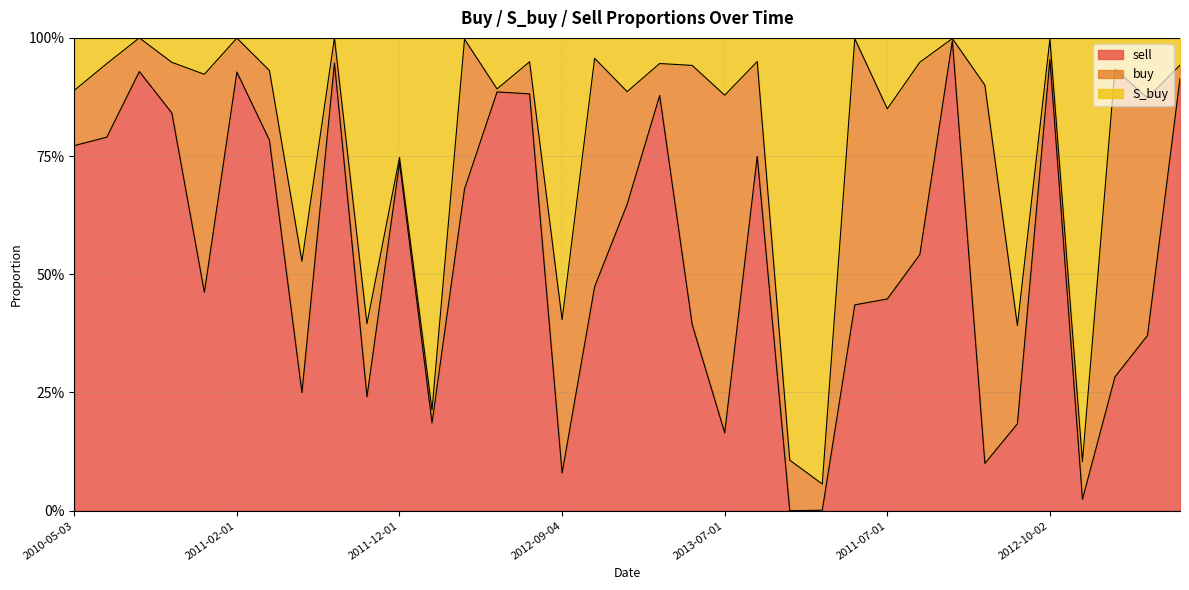

What is the greatest value displayed?

1.0